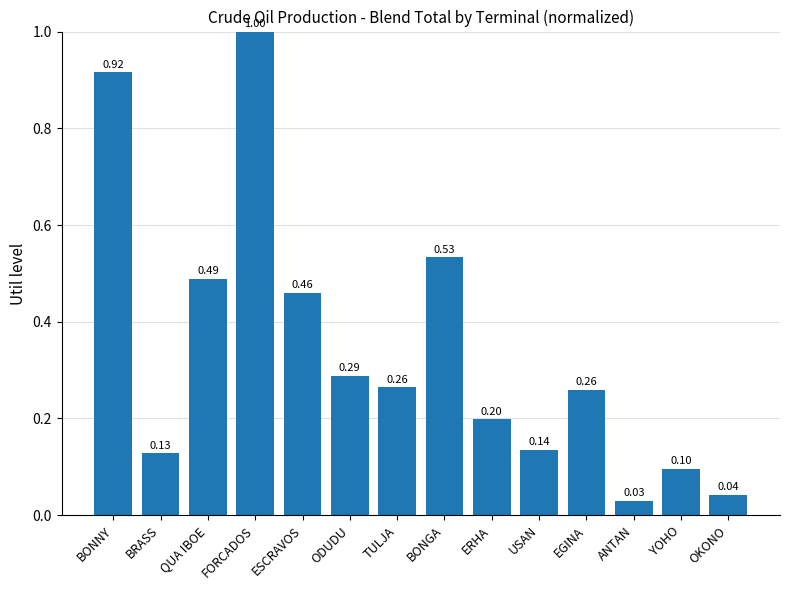

What is the label of the 4th bar from the left?

FORCADOS